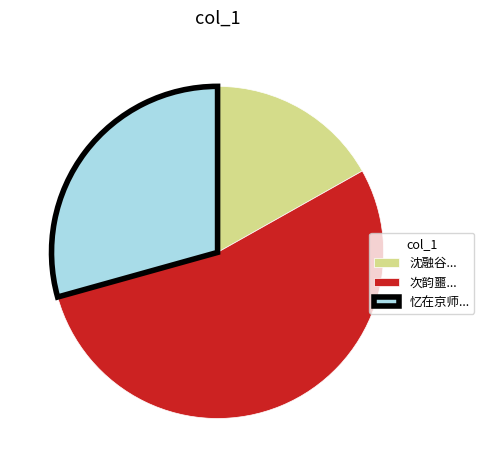

Rank the categories by value from lowest to highest.

沈融谷..., 忆在京师..., 次韵噩...